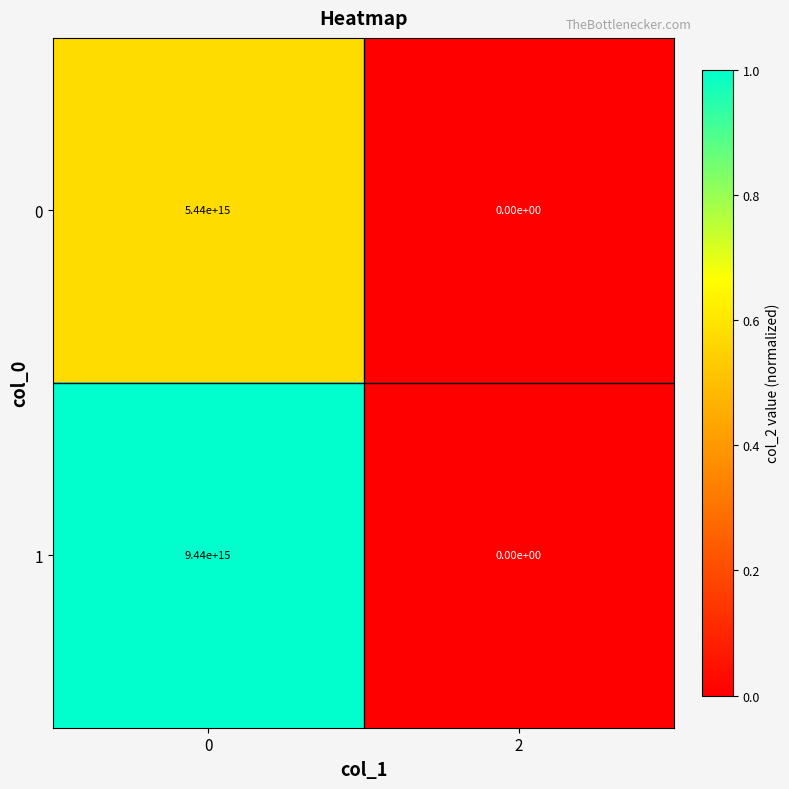

Is the value of 0 at 0 greater than the value of 1 at 2?

Yes